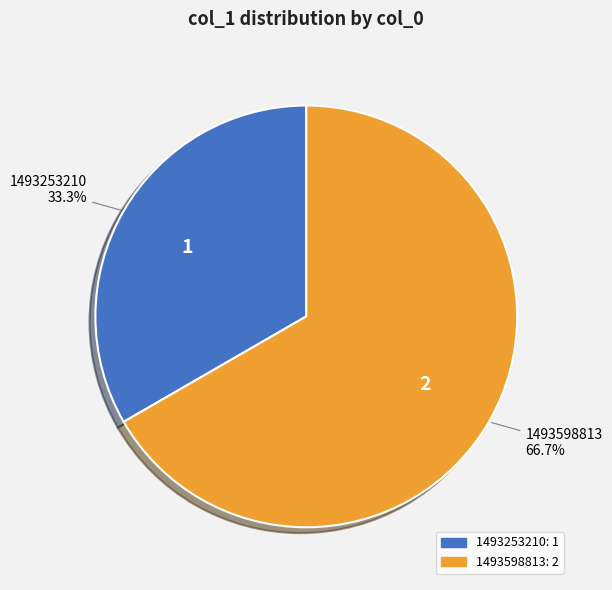

Is there a majority slice in this chart?

Yes